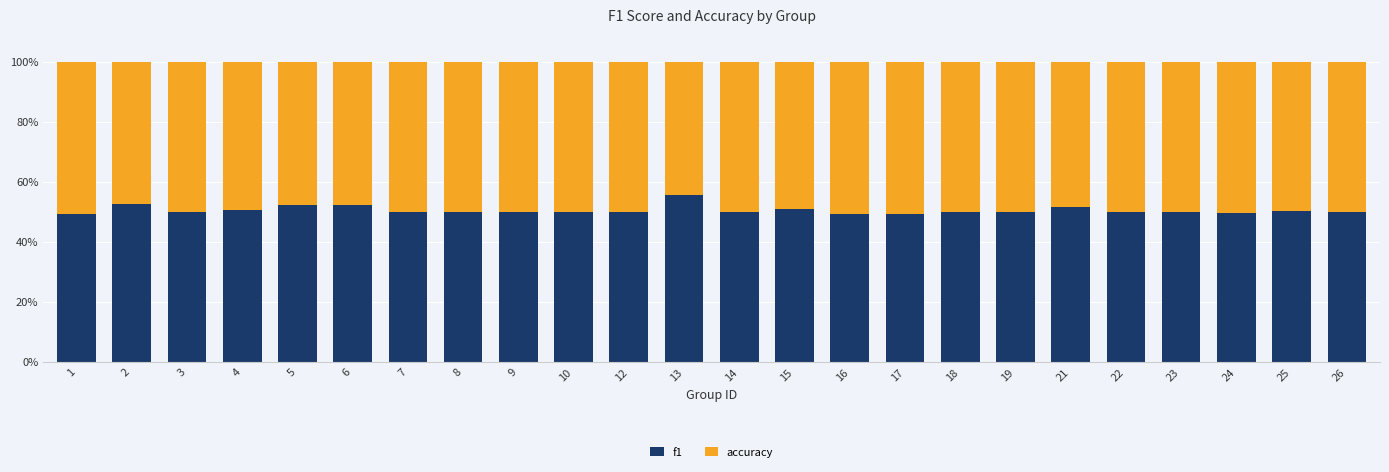

What is the difference between the second highest and minimum values in the f1 series?

3.5